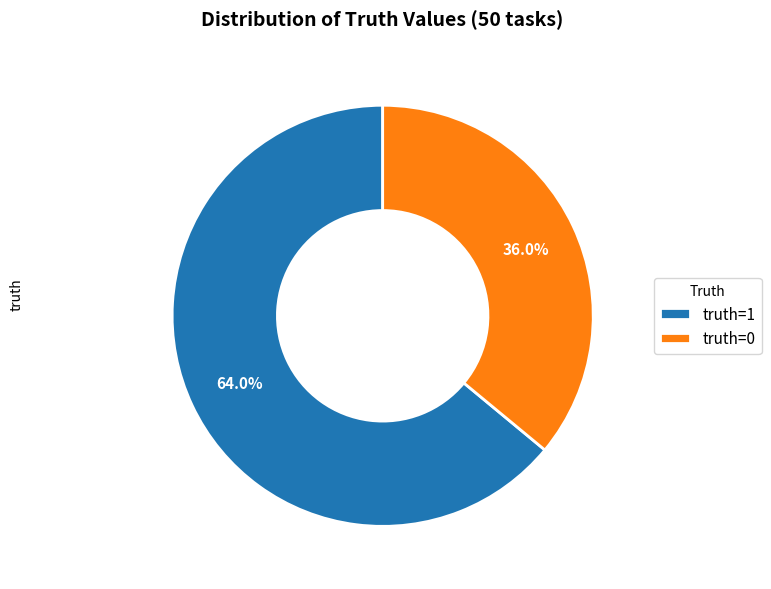

The truth=0 slice represents 36% of the pie. True or false?

True